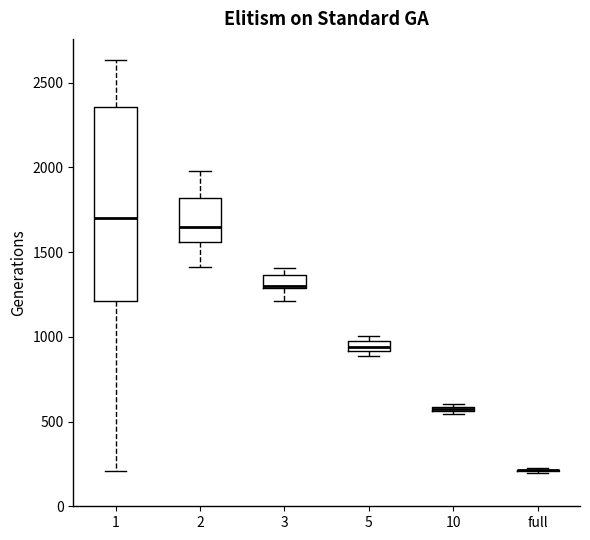

Which box is the tallest, from its lower edge to its upper edge?

1